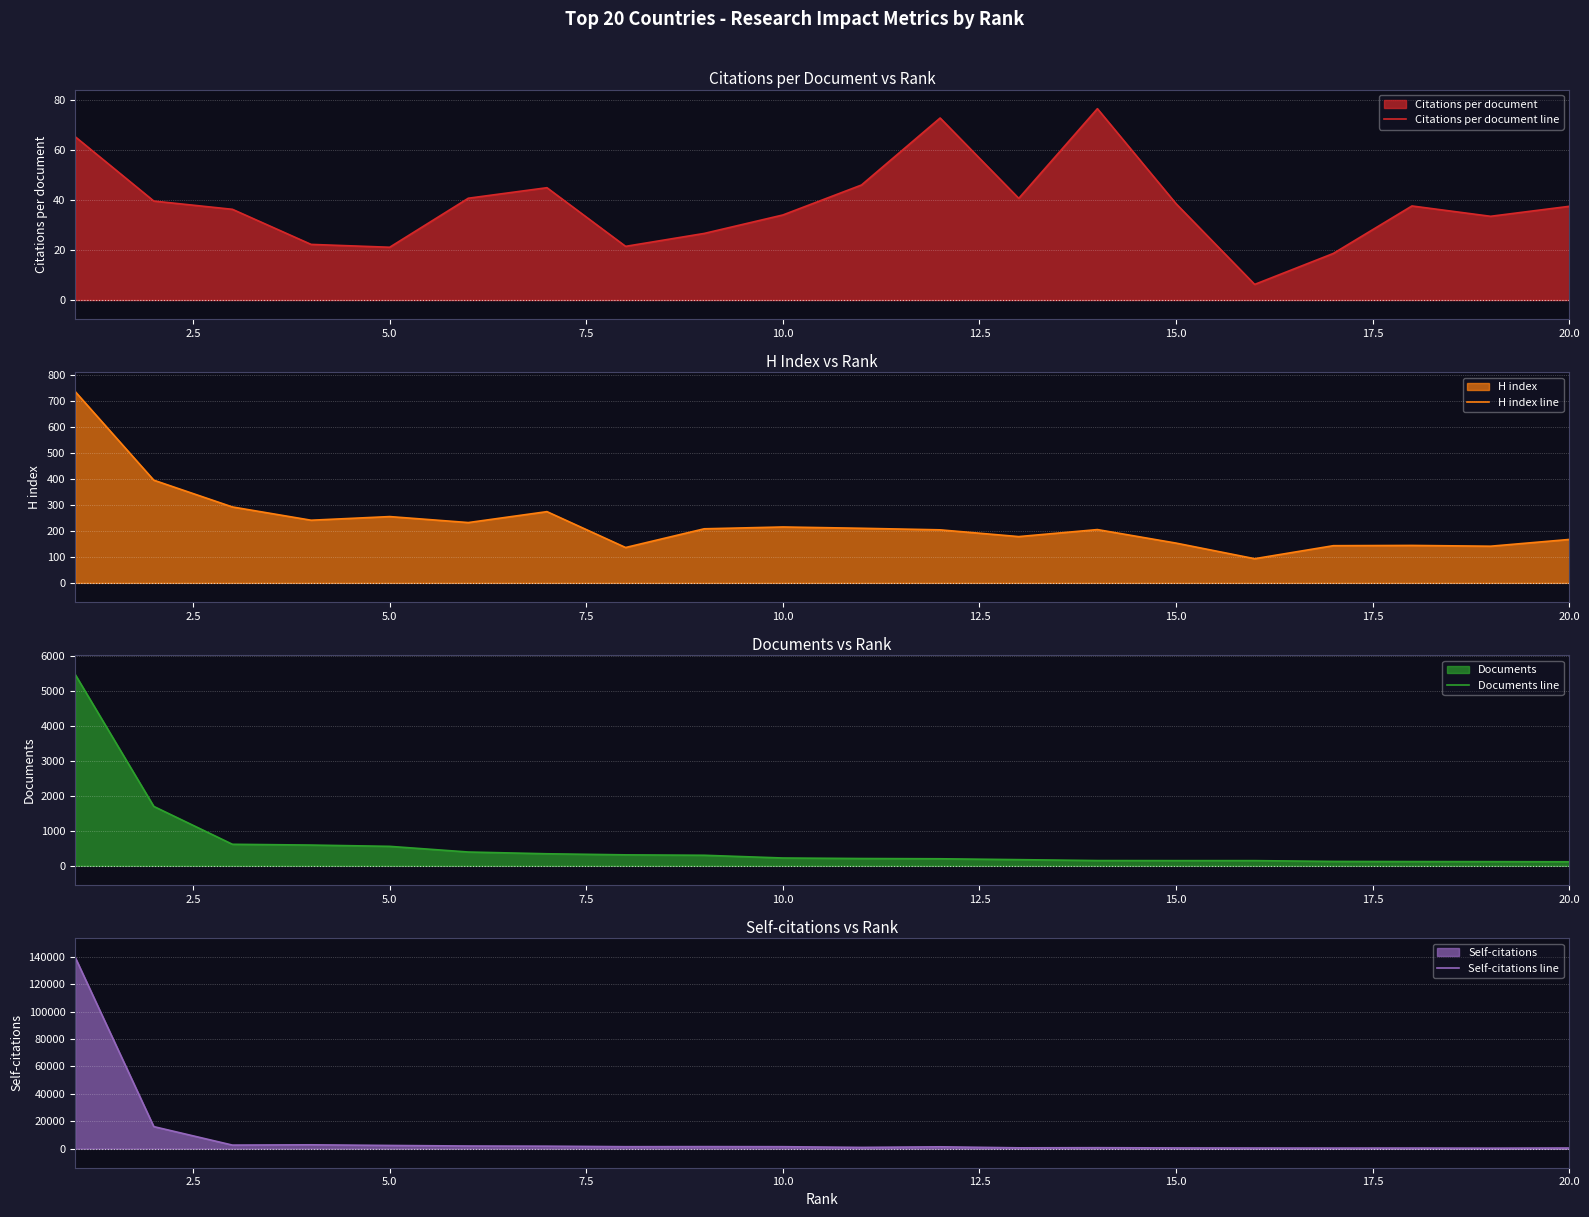

What is the highest value of the Citations per document line series?

76.4